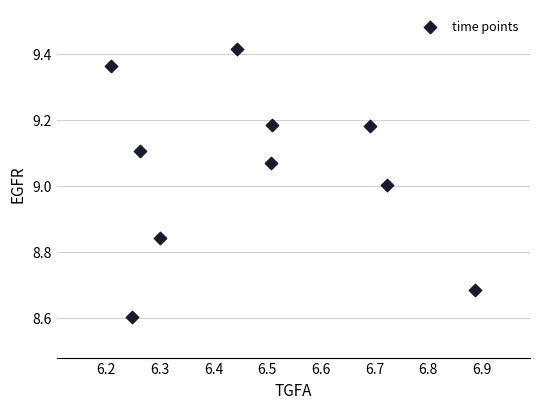

What is the range of Y values (max minus min)?

0.8